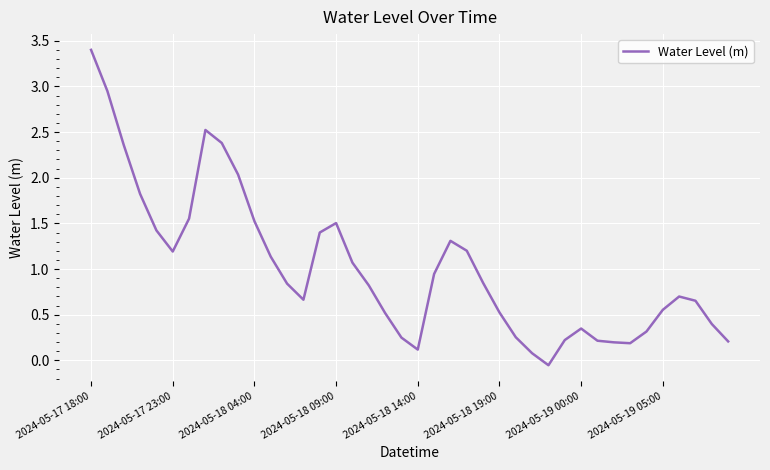

What is the greatest value displayed?

3.4